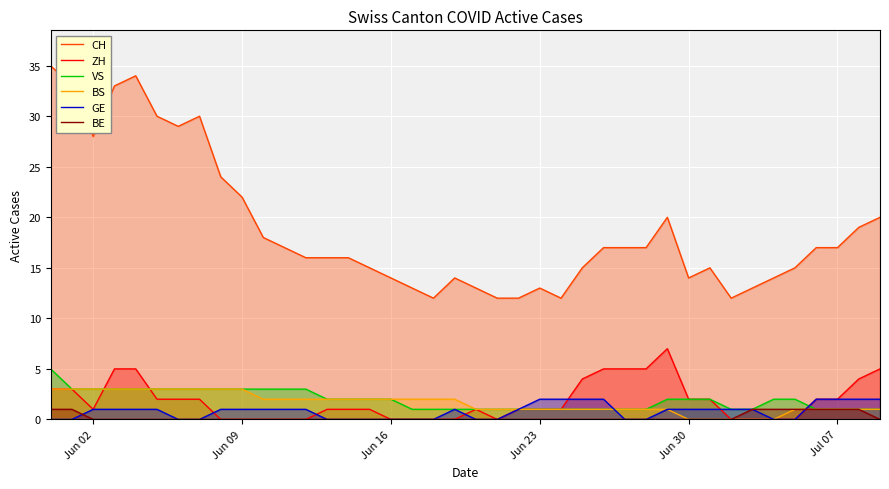

Which series has the widest spread of values?

CH